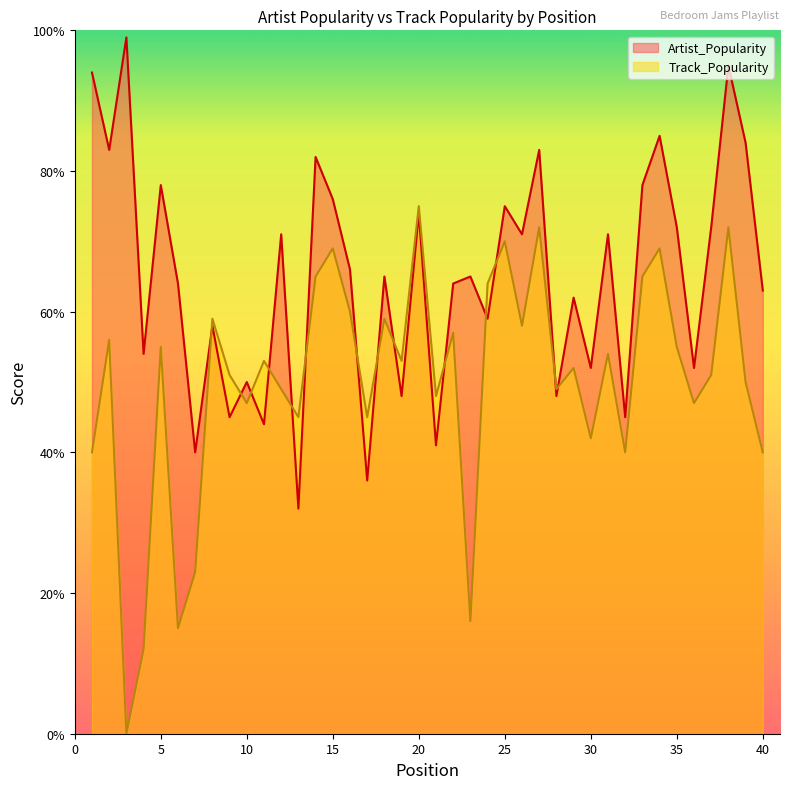

What is the sum of all Artist_Popularity values?

2596